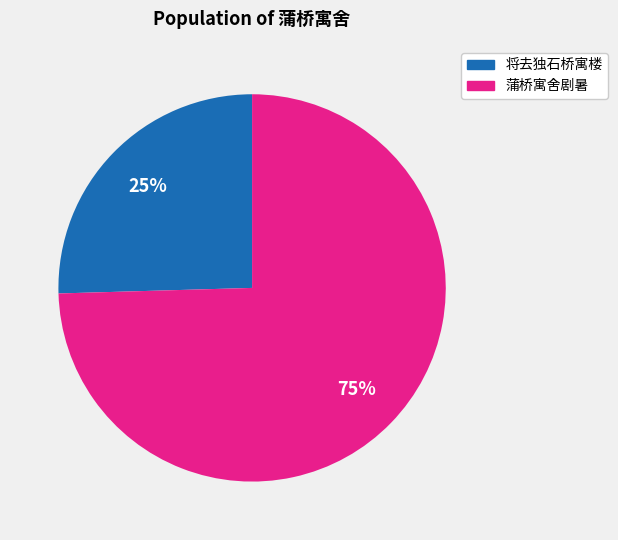

Is there any slice that represents more than half of the pie?

Yes